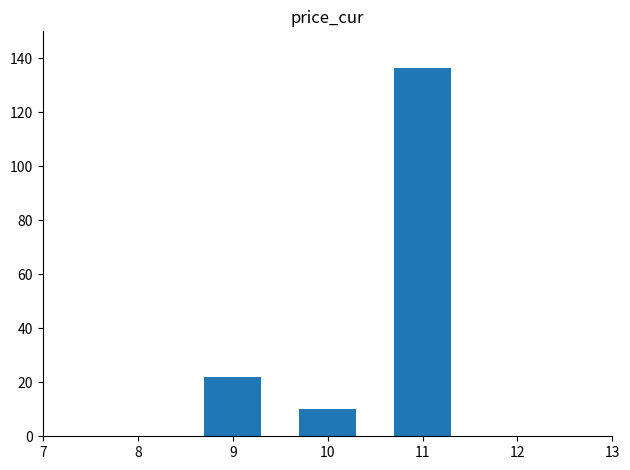

How many bars are there in total?

3